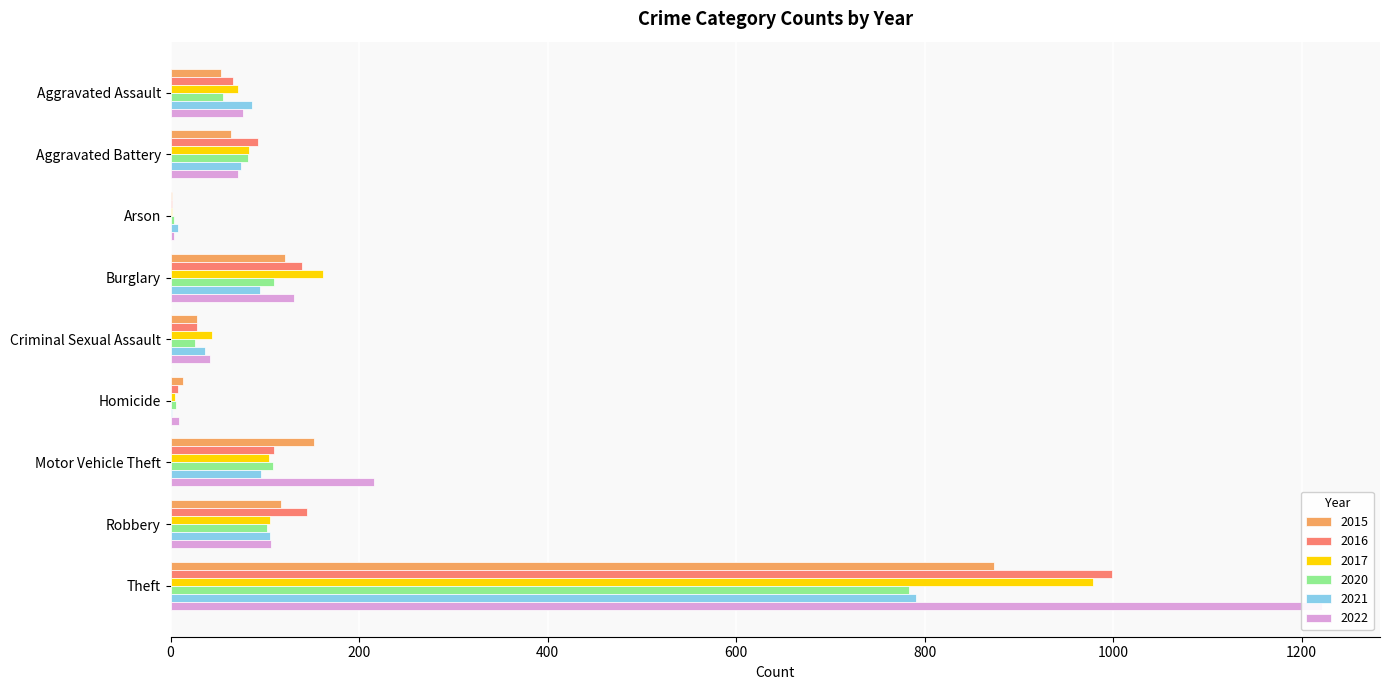

Are the bars grouped side by side (vs. stacked)?

Yes